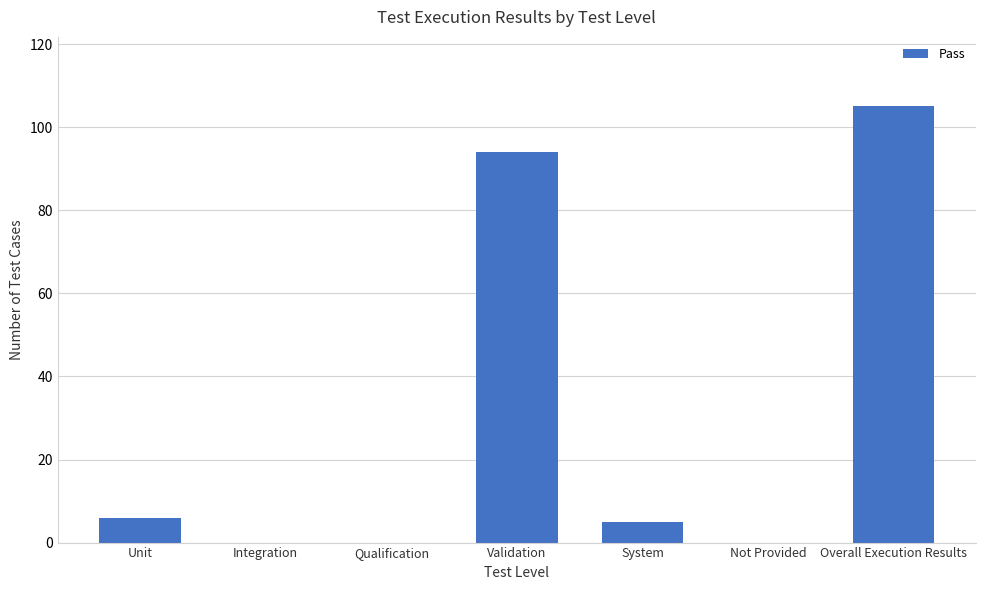

At which label is the value closest to 52?

Validation